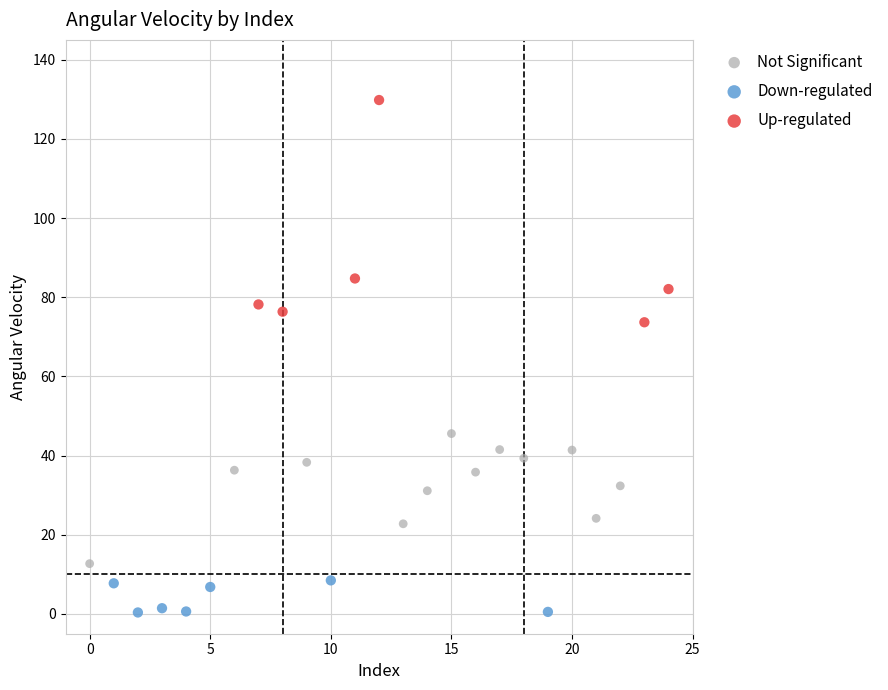

Which series reaches the minimum Y coordinate?

Down-regulated